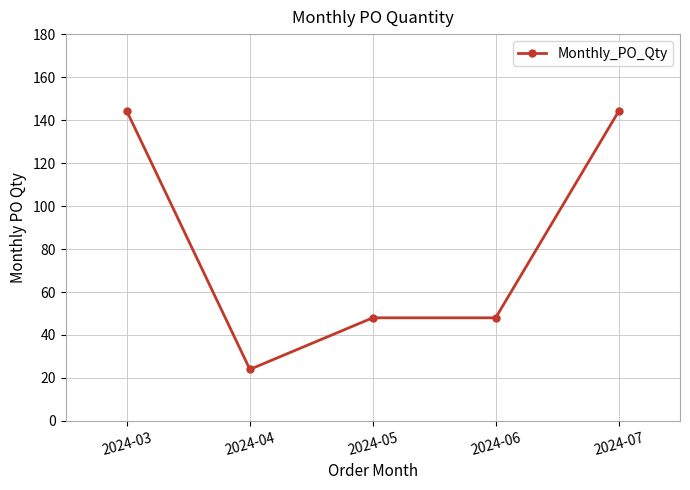

What is the smallest value displayed?

24